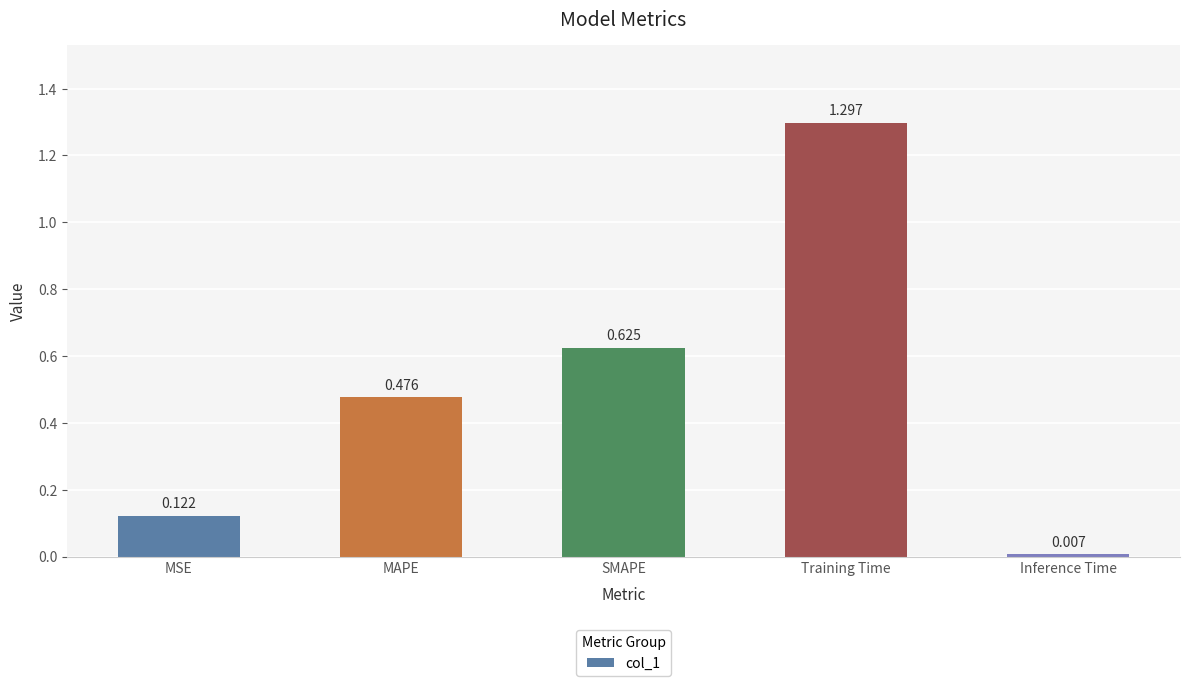

Rank the categories by value from lowest to highest.

Inference Time, MSE, MAPE, SMAPE, Training Time